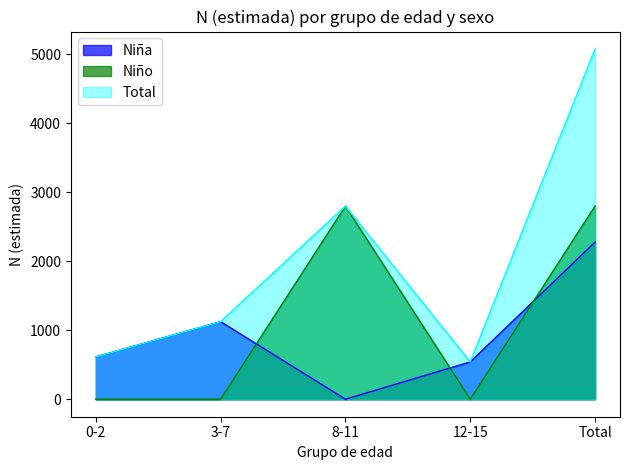

In Niño, how many points are lower than both neighbors (excluding endpoints)?

1